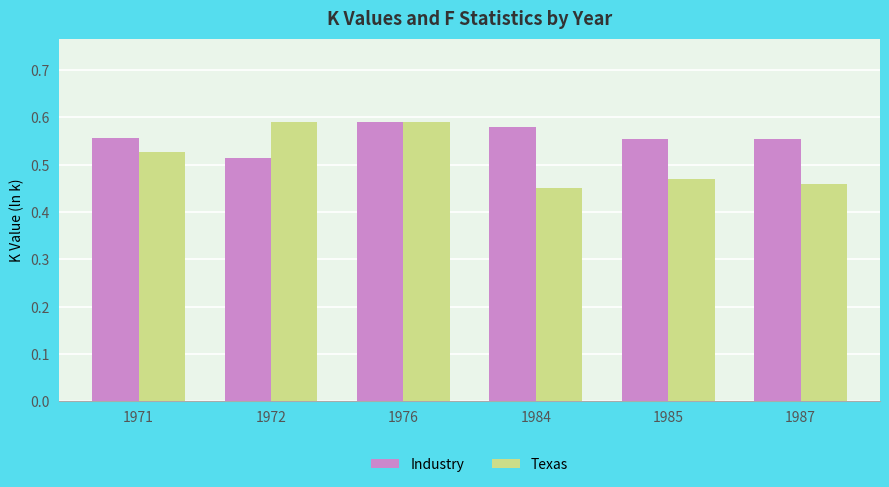

Count the Texas values in the range 0 to 1.

6